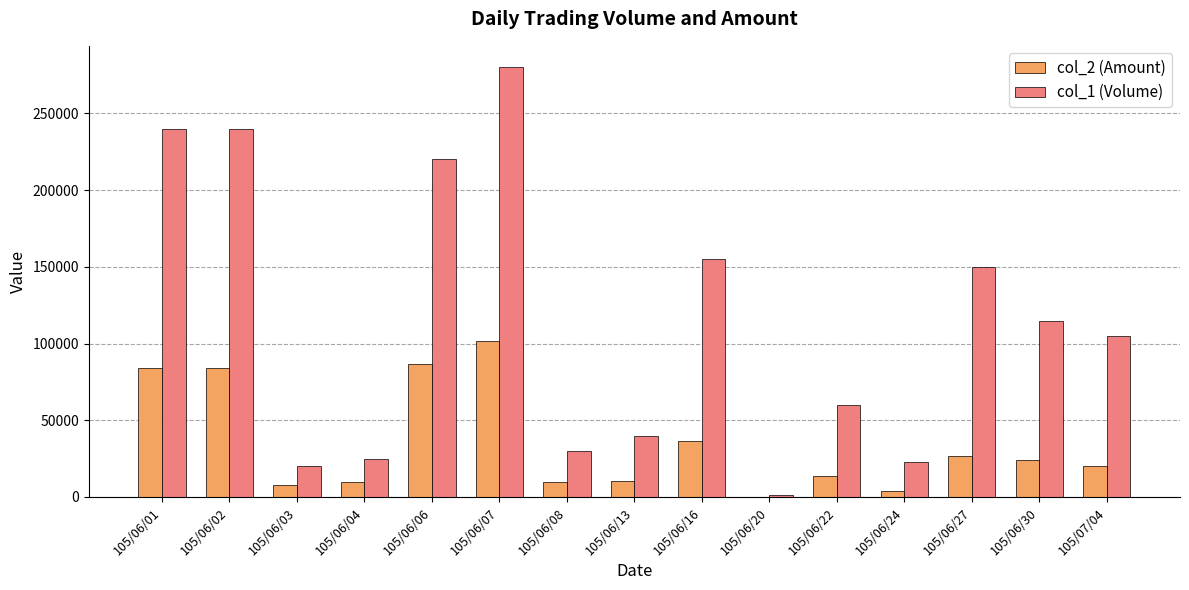

The value of col_1 (Volume) at 105/06/27 is 231955. True or false?

False